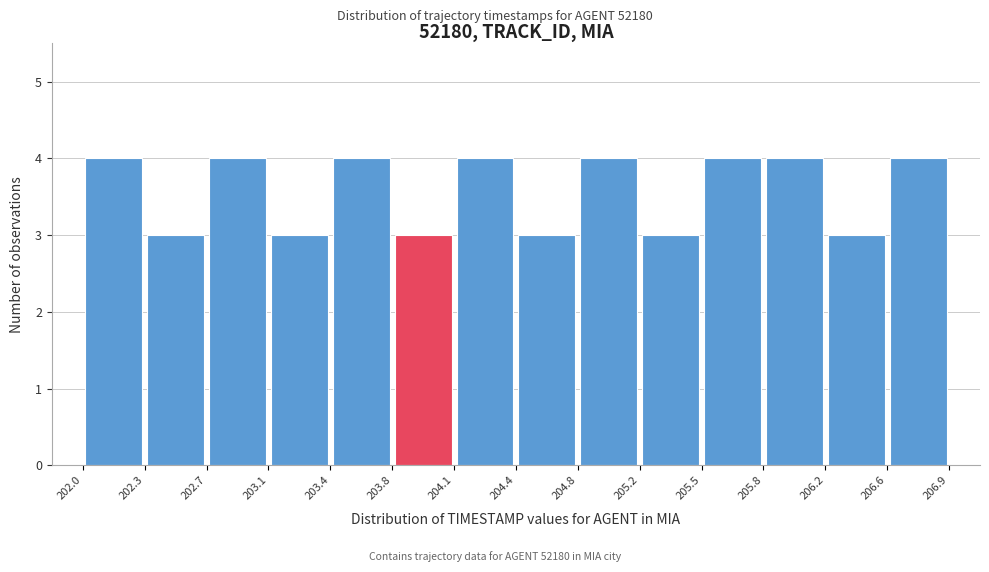

How tall is the bar that spans 203.8 to 204.1 on the x-axis? The values are not printed on the chart, so give them approximately, as read against the axis.

3